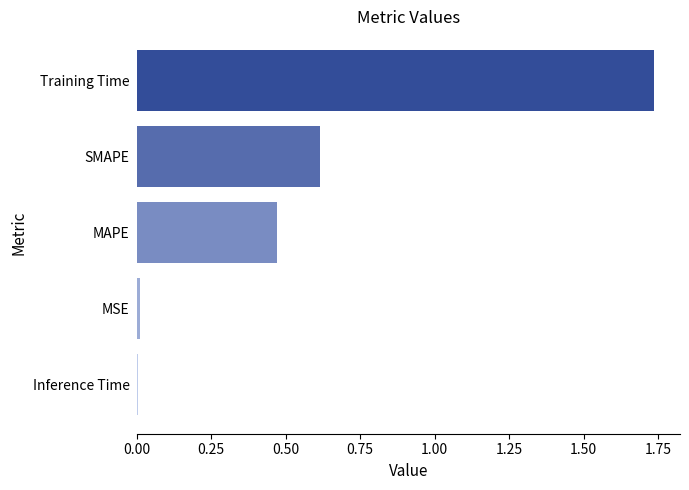

What is the label of the 5th bar from the bottom?

Training Time